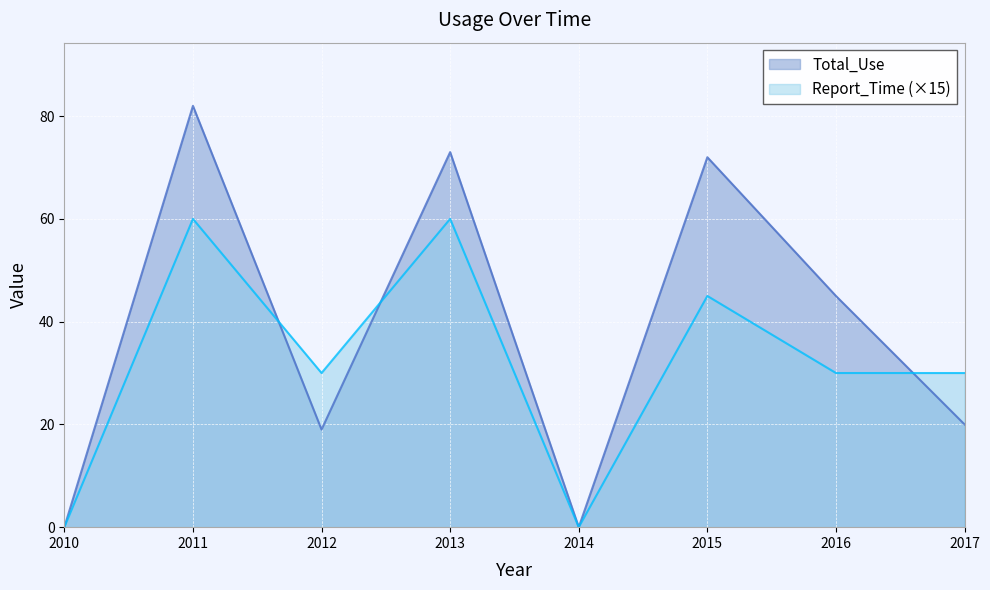

How many times do Total_Use and Report_Time cross each other?

3